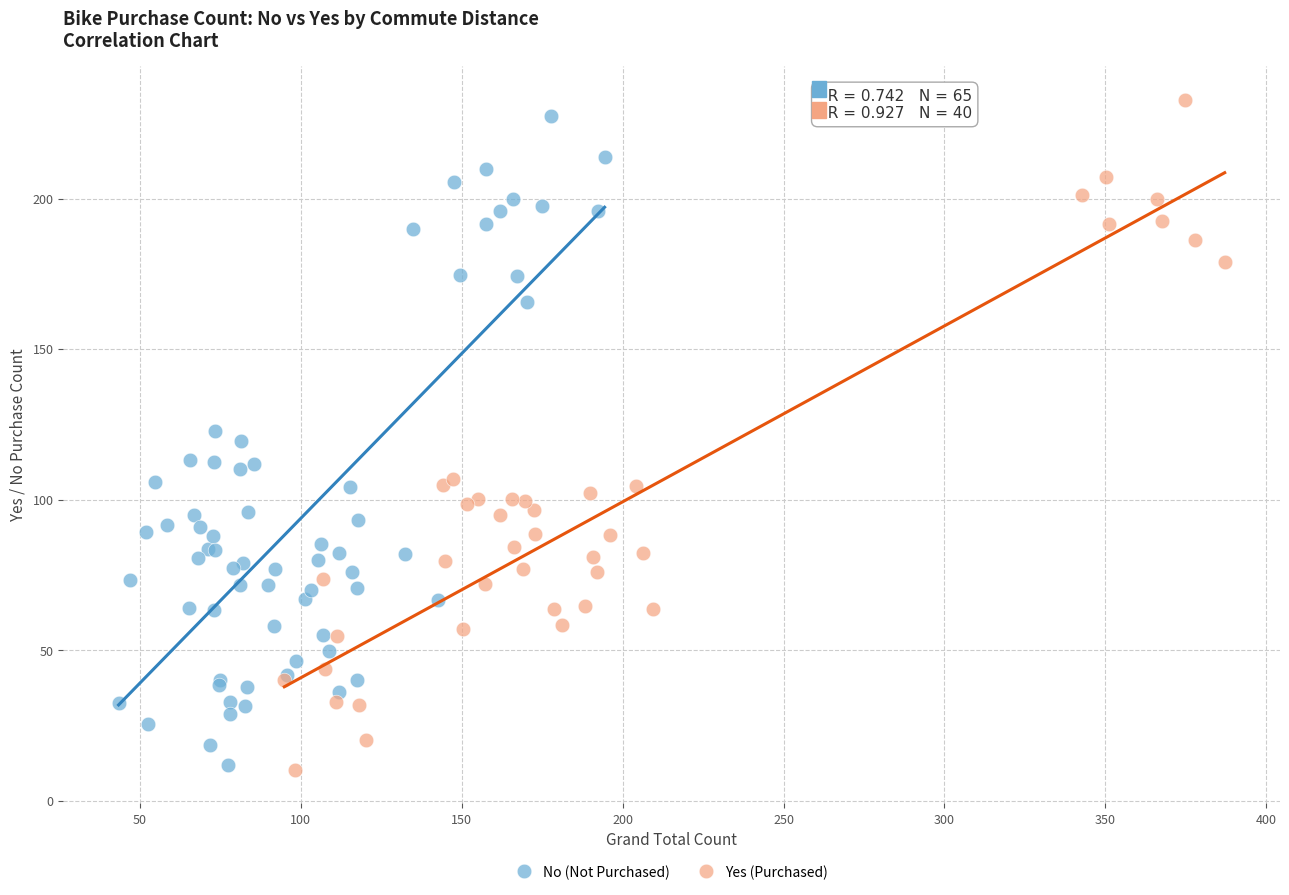

What are all the series names shown in the legend?

No (Not Purchased), Yes (Purchased)